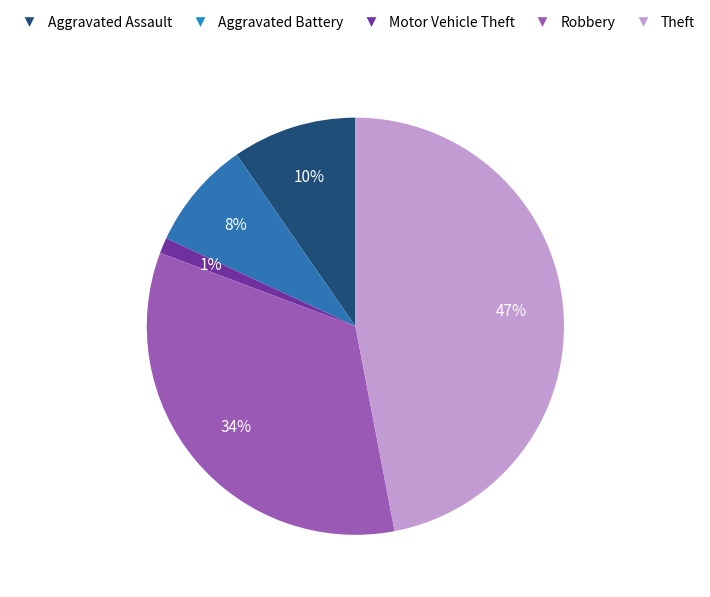

Rank the categories by value from highest to lowest.

Theft, Robbery, Aggravated Assault, Aggravated Battery, Motor Vehicle Theft